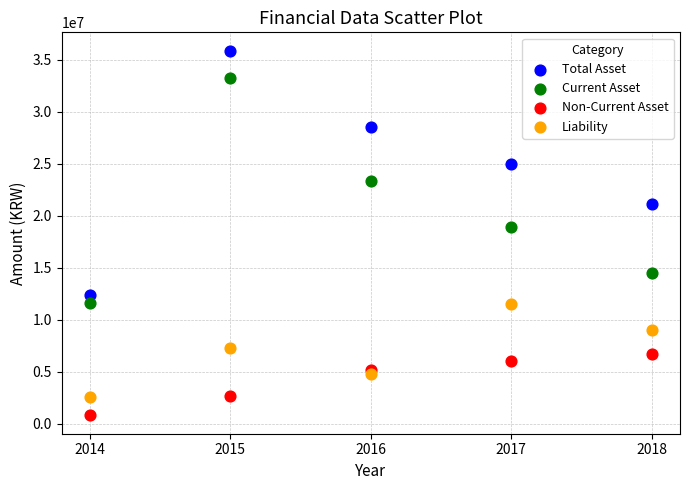

Which series has the widest spread of Y values?

Total Asset